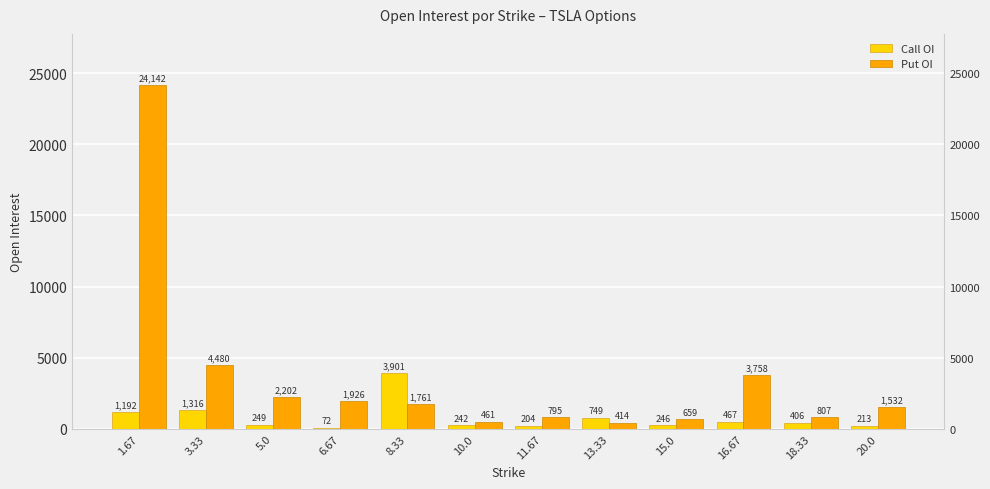

The value of Call OI at 13.33 is 506. True or false?

False